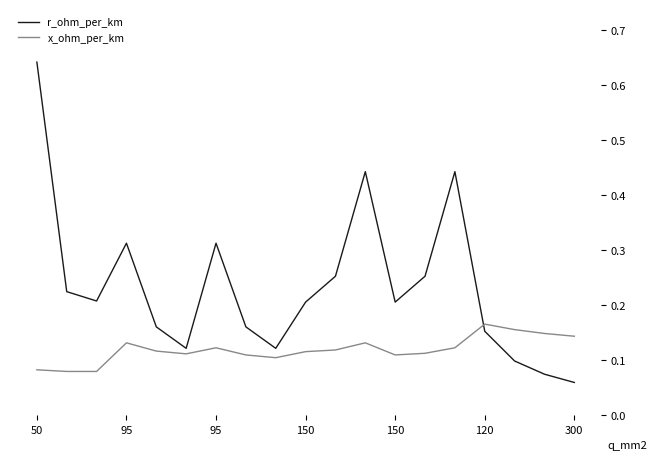

Which series has the largest total across all categories?

r_ohm_per_km